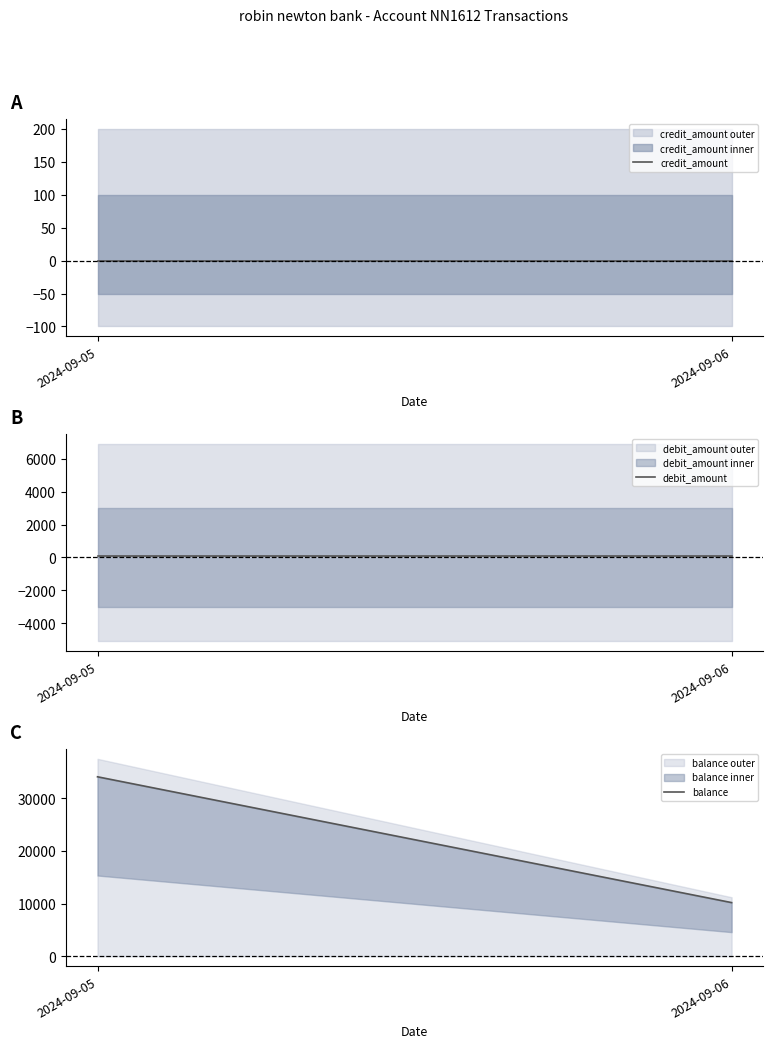

What is the sum of the debit_amount values at 2024-09-05 and 2024-09-06?

120.0